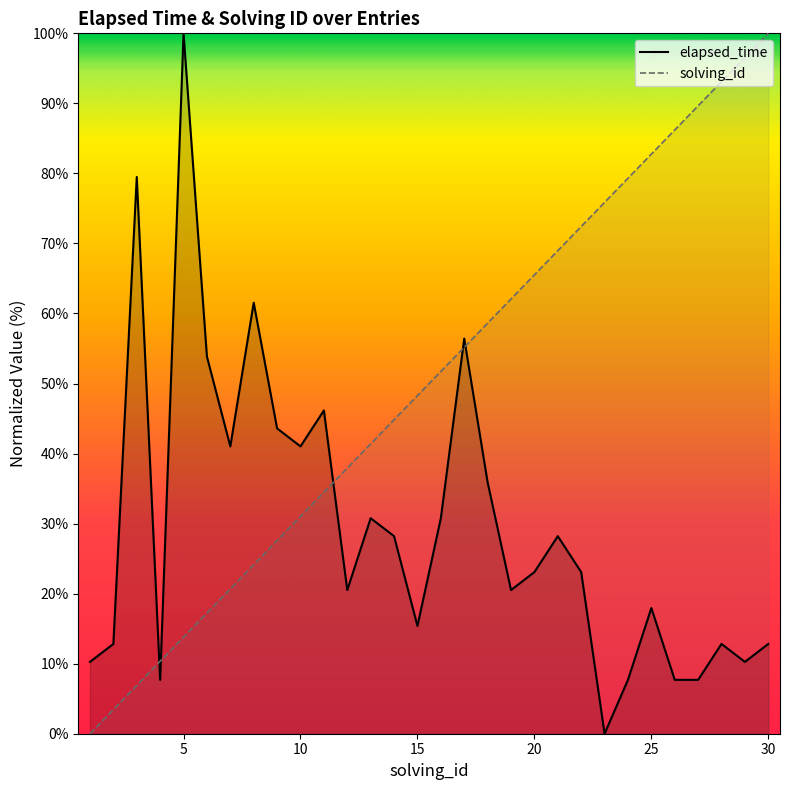

True or false: solving_id and elapsed_time intersect in this chart.

True